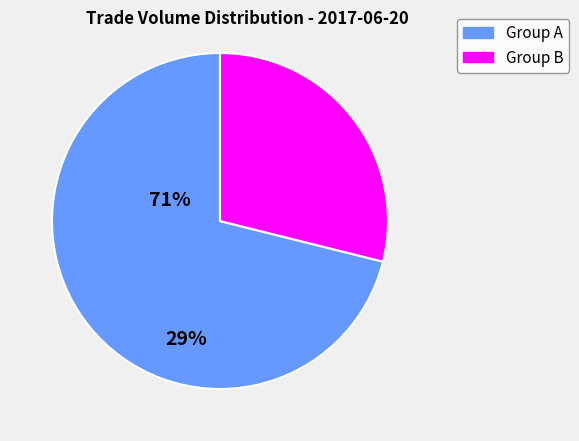

Which slice is the largest?

Group A